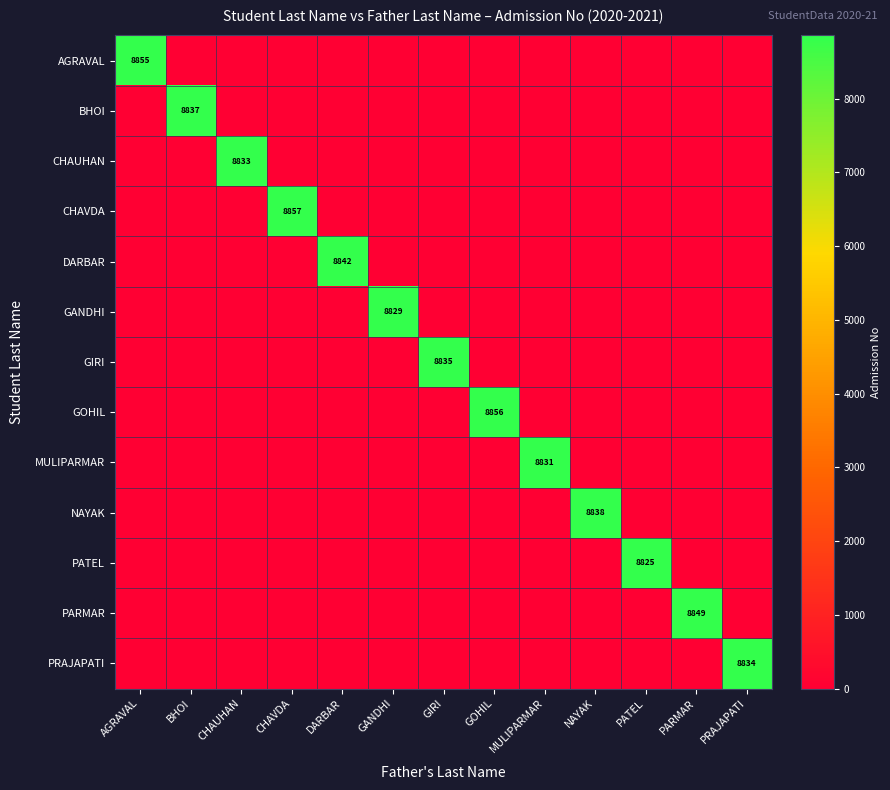

The value of CHAUHAN at CHAUHAN is 8833. True or false?

True